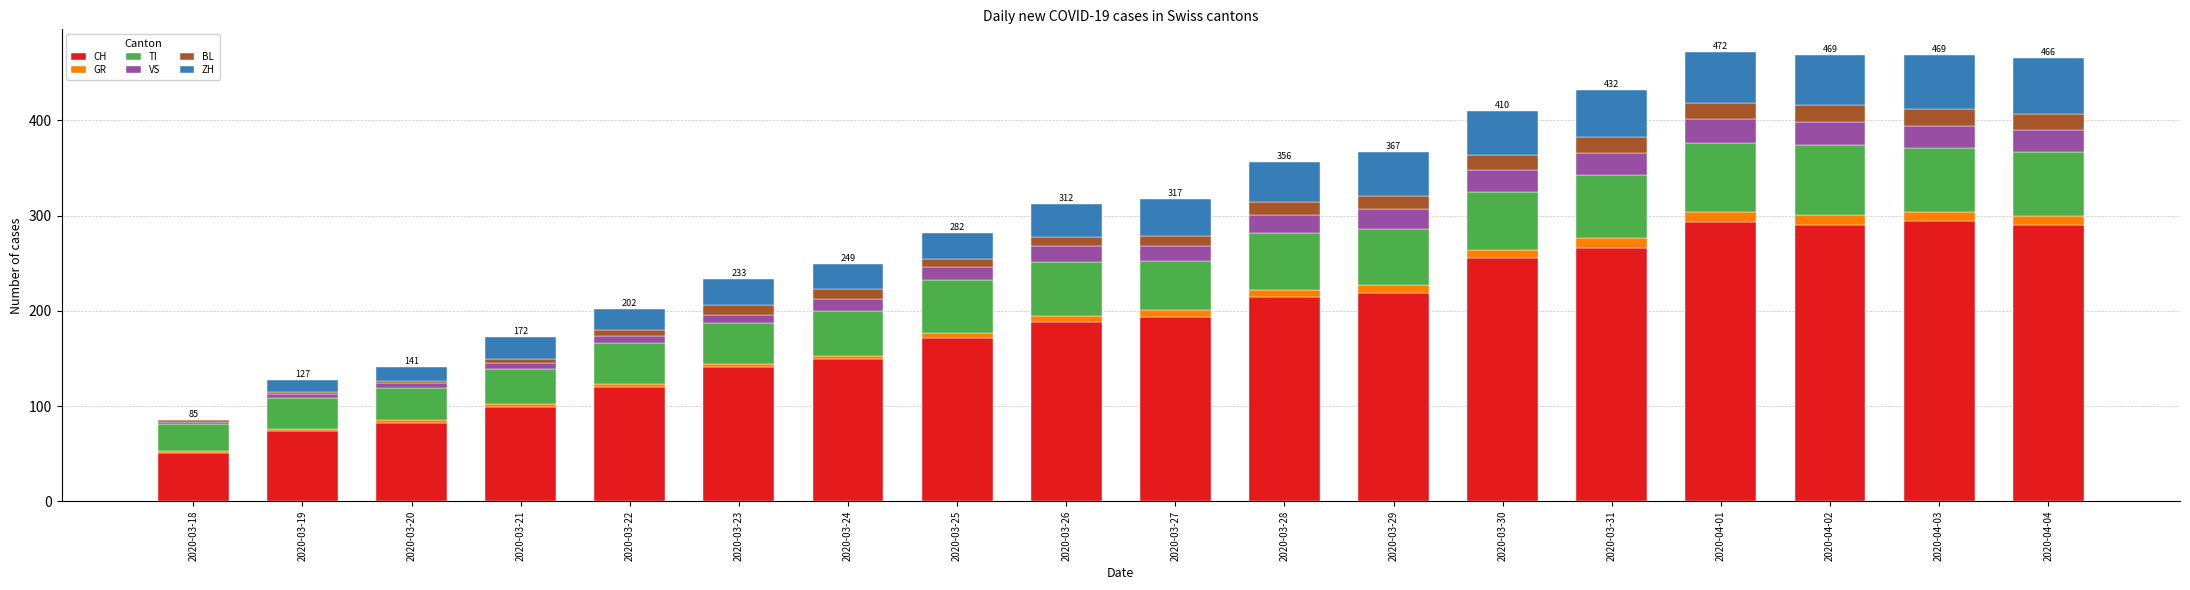

Are the bars horizontal?

No